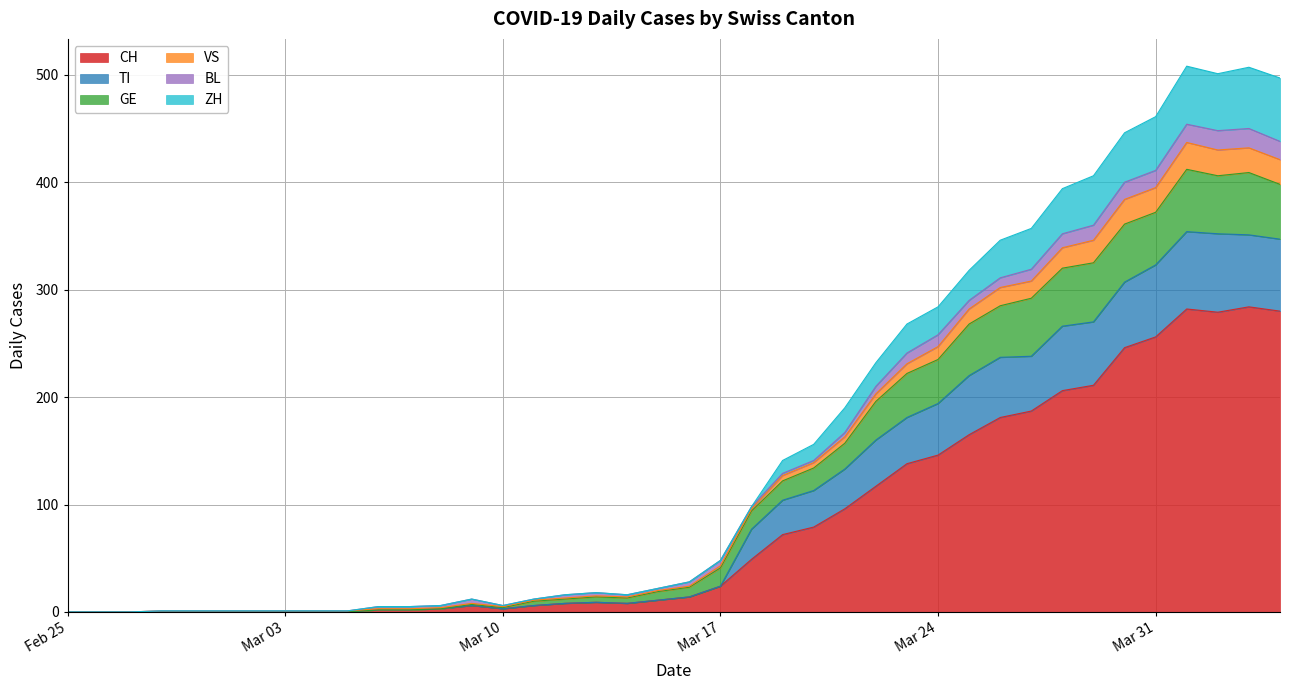

At which category does the chart reach its minimum across all series?

Feb 25